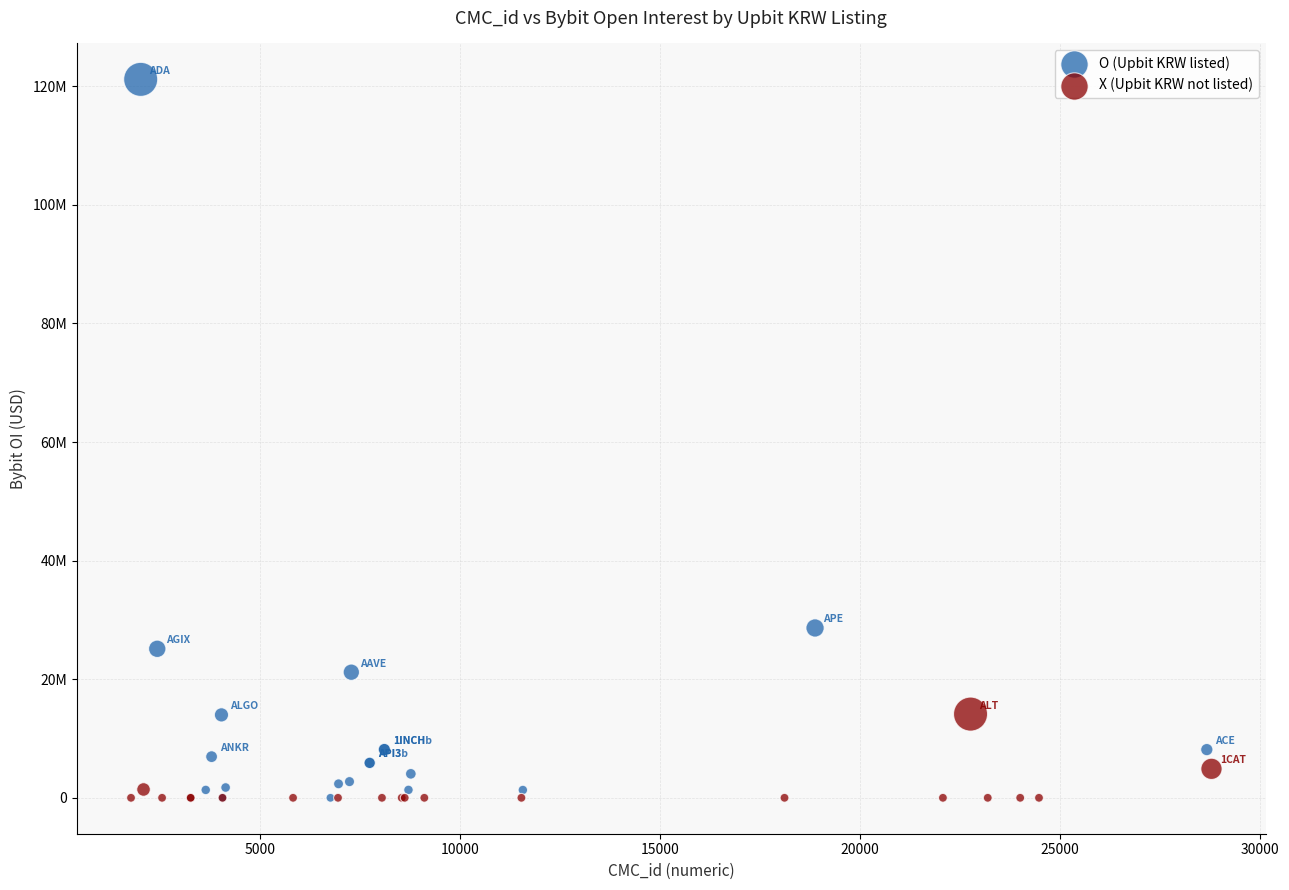

Which series contains the highest Y value?

O (Upbit KRW listed)